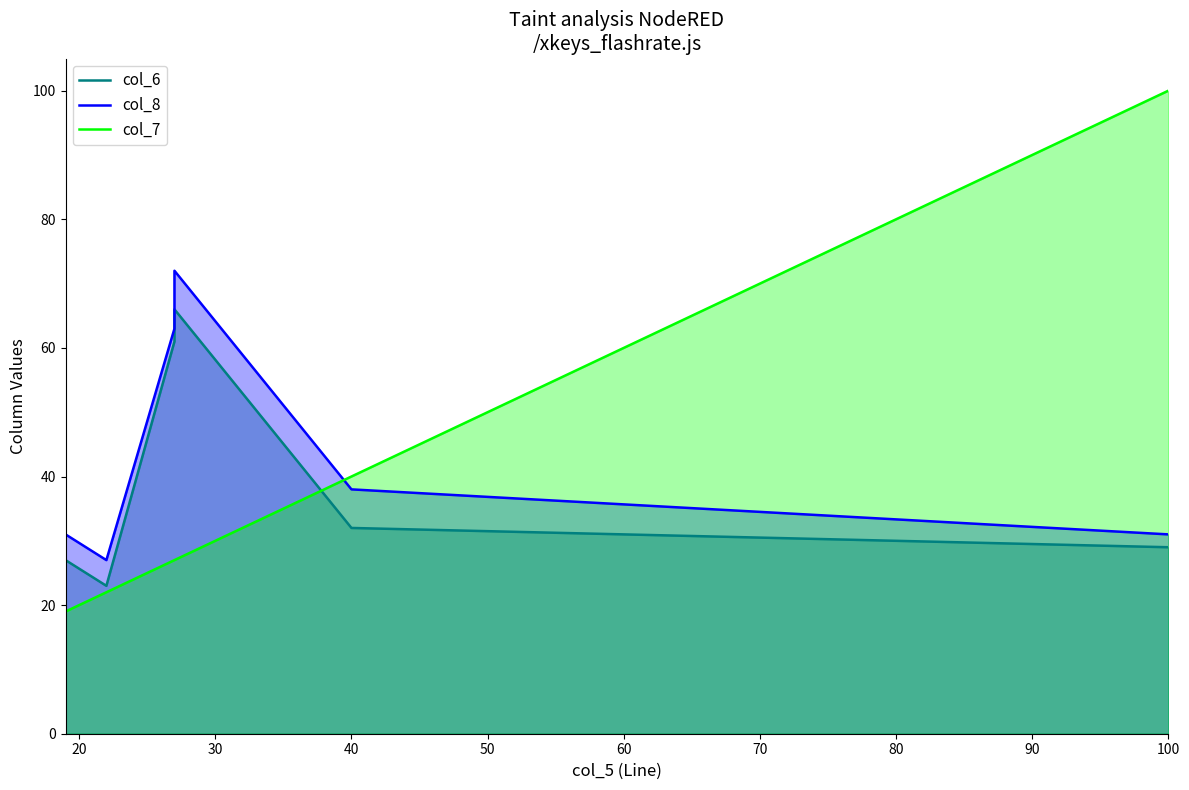

At 20, list the series in order from largest to smallest.

col_8, col_6, col_7